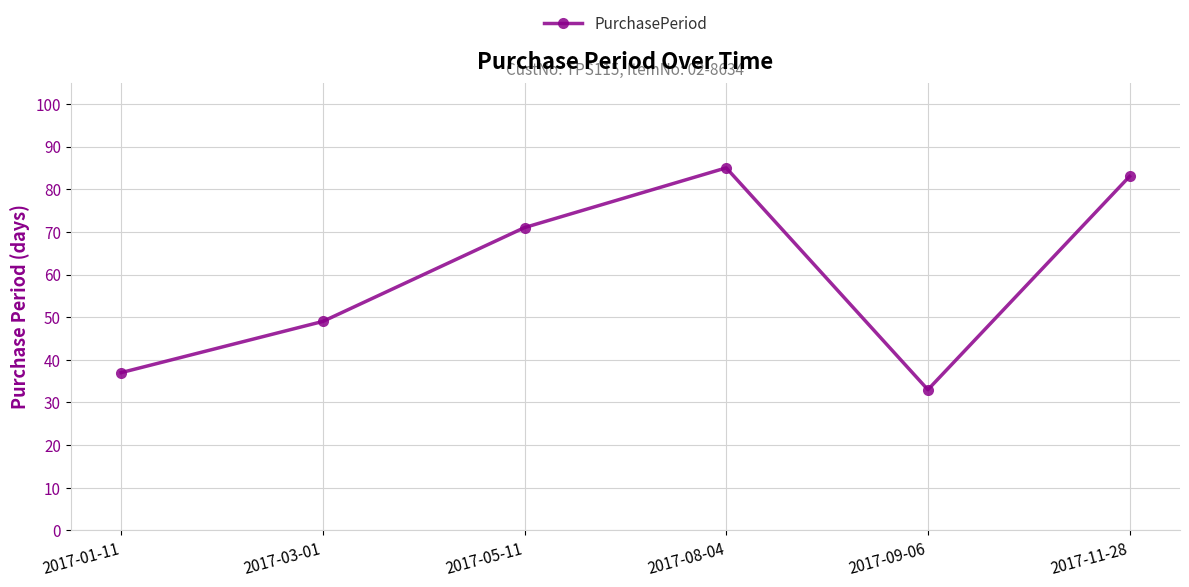

The chart shows a value of 49 at 2017-03-01. True or false?

True